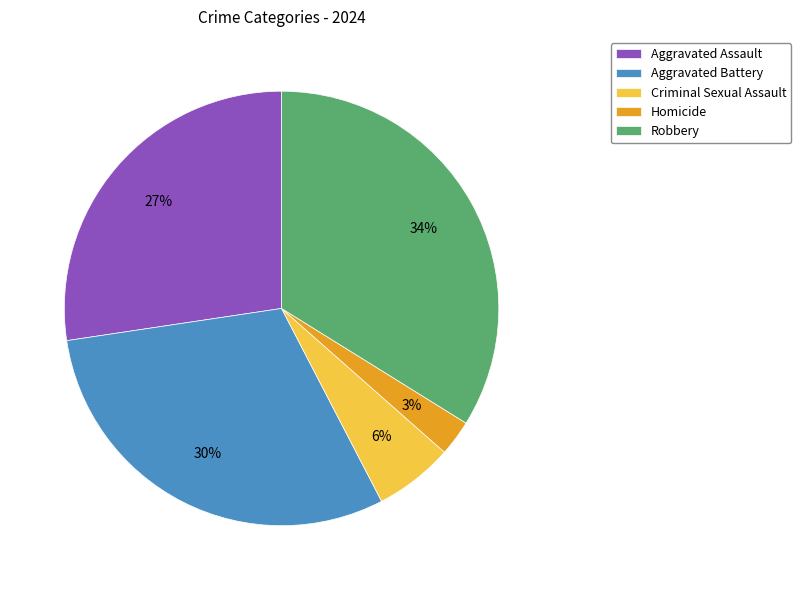

Which category has the smallest portion of the pie?

Homicide